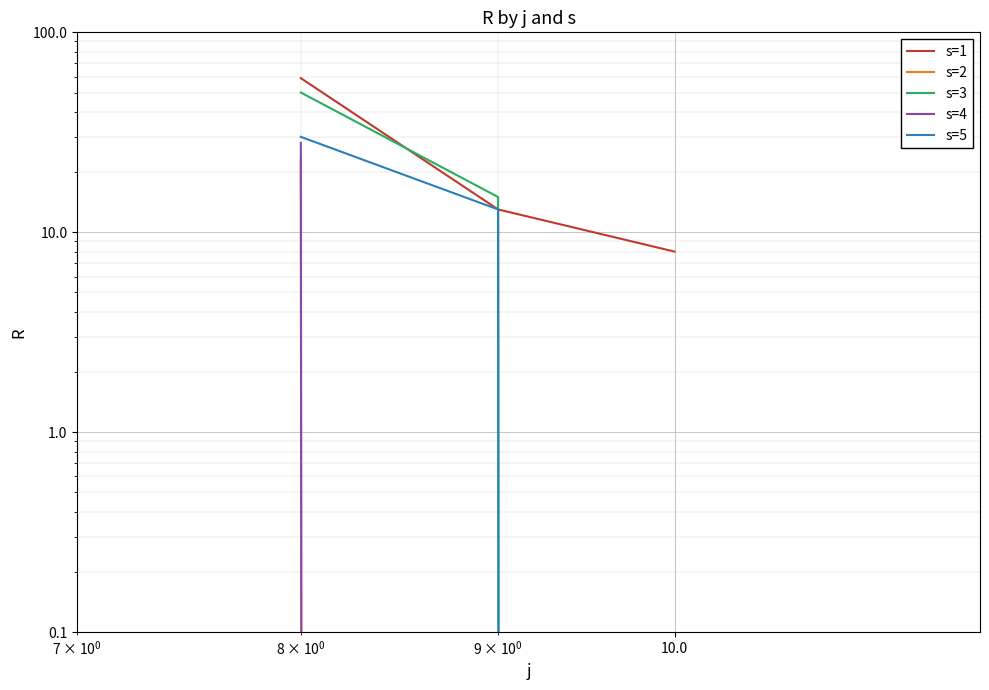

Rank the series by their maximum value, from lowest to highest.

s=2, s=4, s=5, s=3, s=1